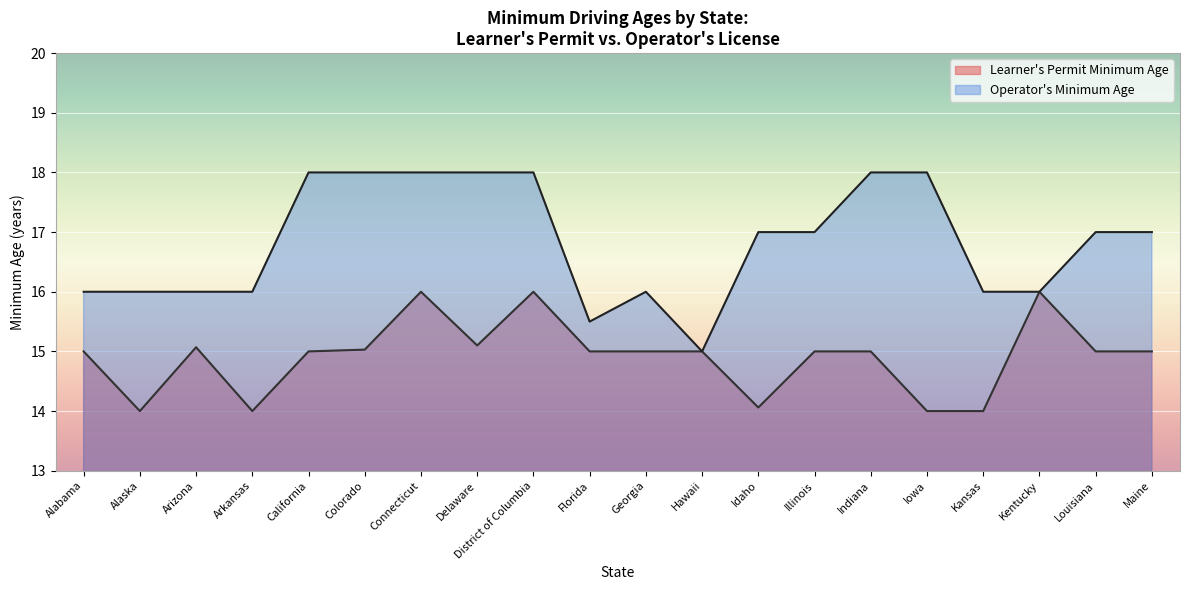

Count the operator_min values in the range 16 to 18.

18